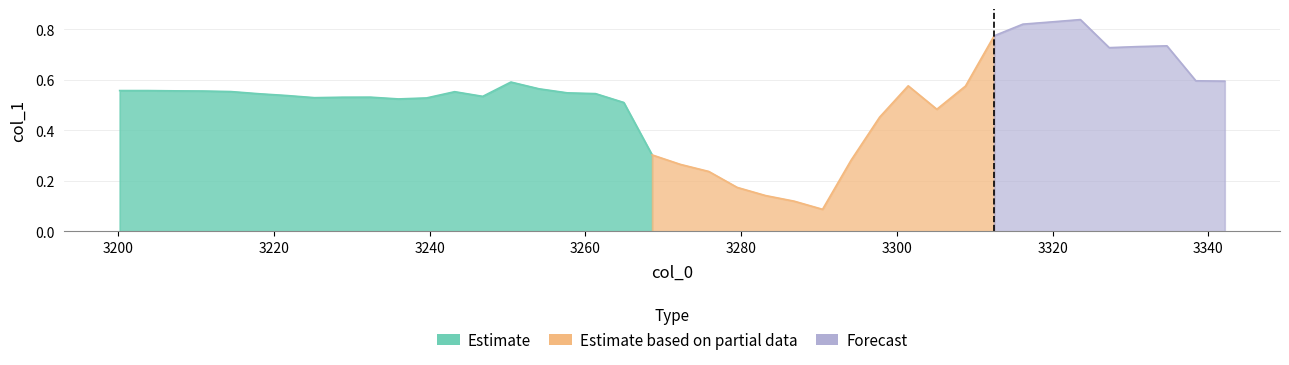

At which category does the data reach its first local valley?

7